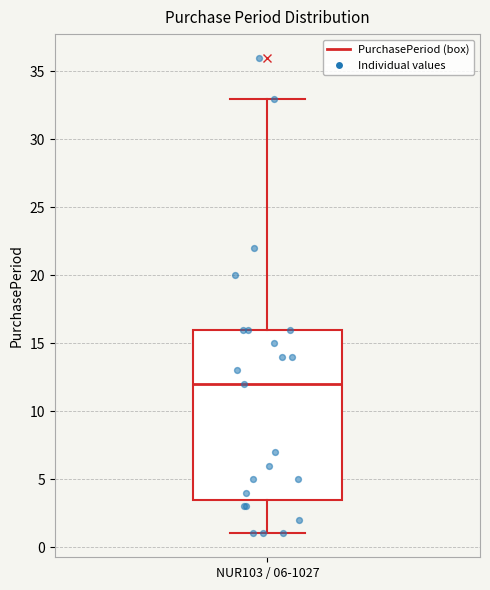

Transcribe this box plot: give where the median line is, the range the box spans, and where the two whiskers end, as read against the y-axis. The values are not printed on the chart, so give them approximately, as read against the axis.

median 12.0, box 3.5 to 16.0, whiskers 1.0 to 33.0